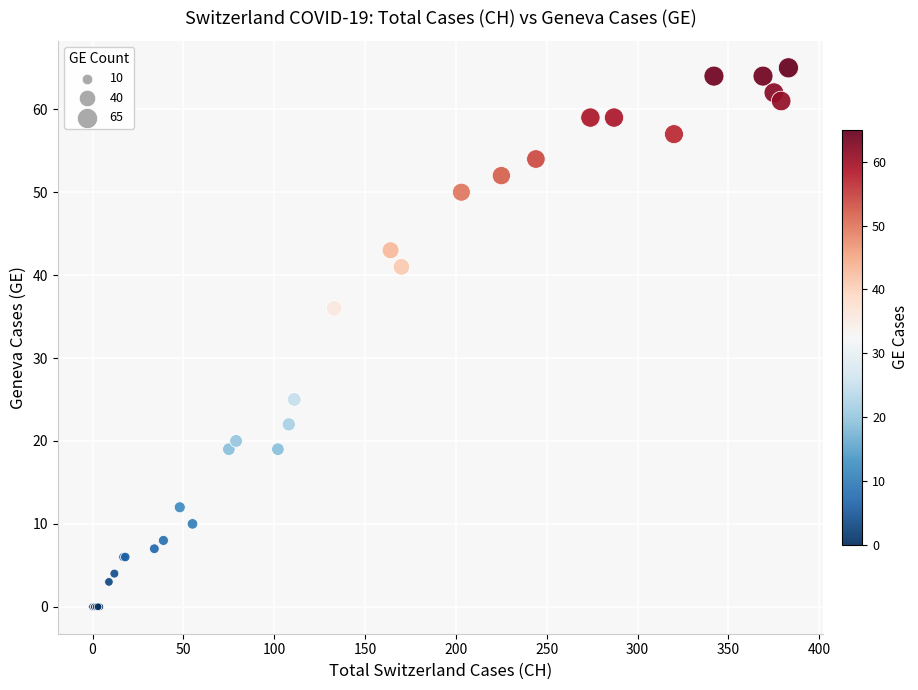

What Y value in the scatter plot is closest to 32?

36